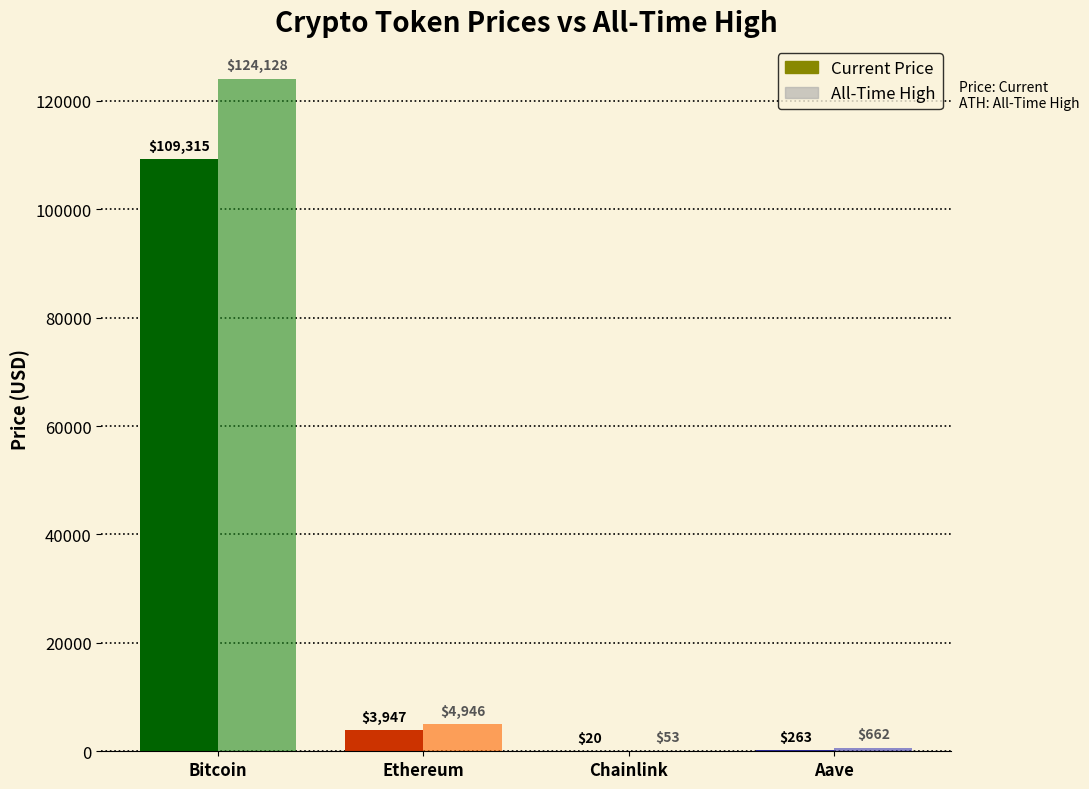

How many bars are there in total?

8